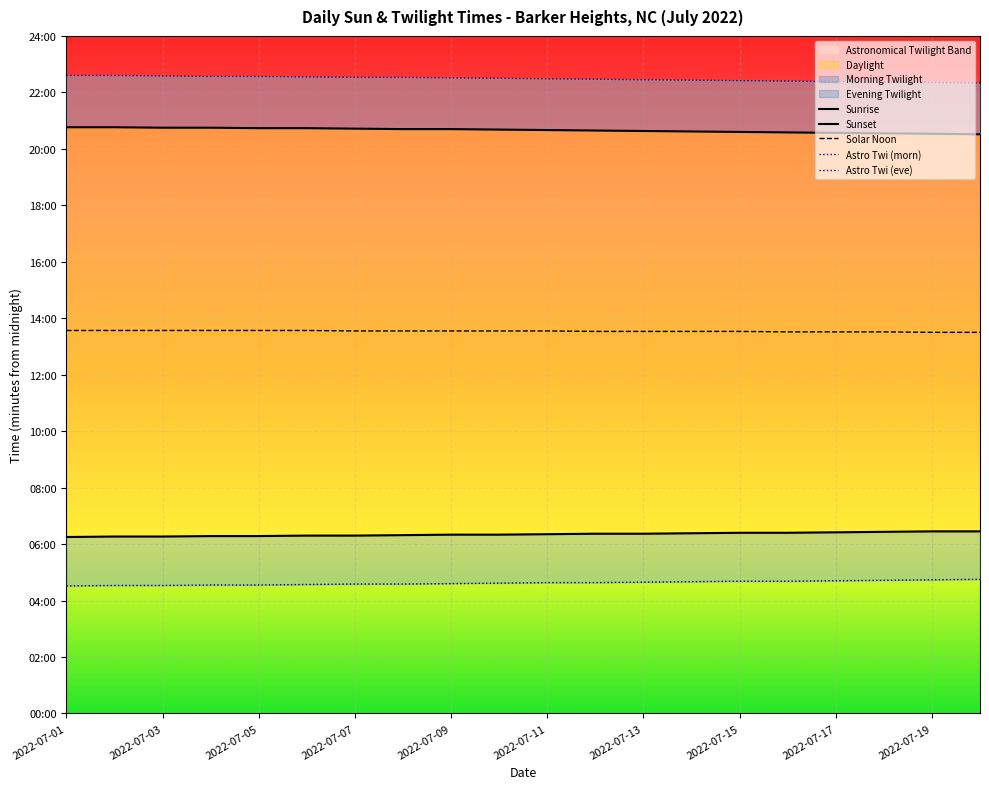

What is the difference between the highest and lowest values at 2022-07-15?

1077